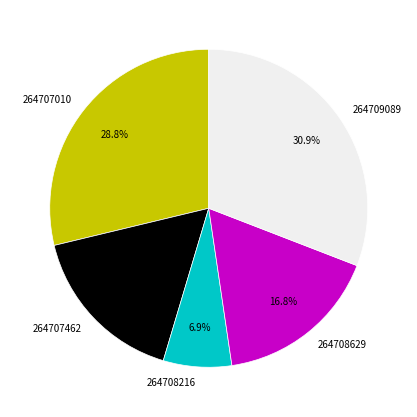

To the nearest percent, what is the difference between the largest and smallest slice percentages?

24%